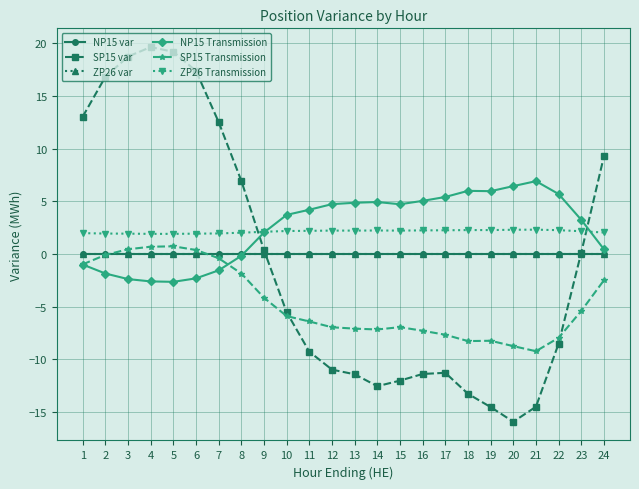

Between 21 and 18, which is larger?

21